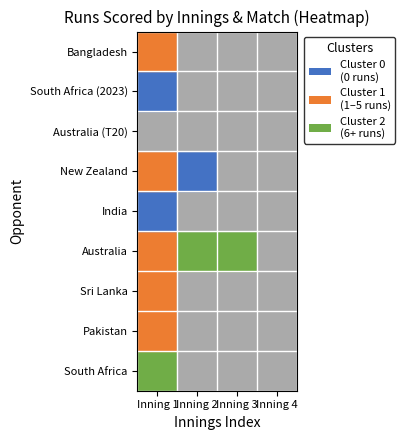

Which has a higher value, 1 or 8?

8